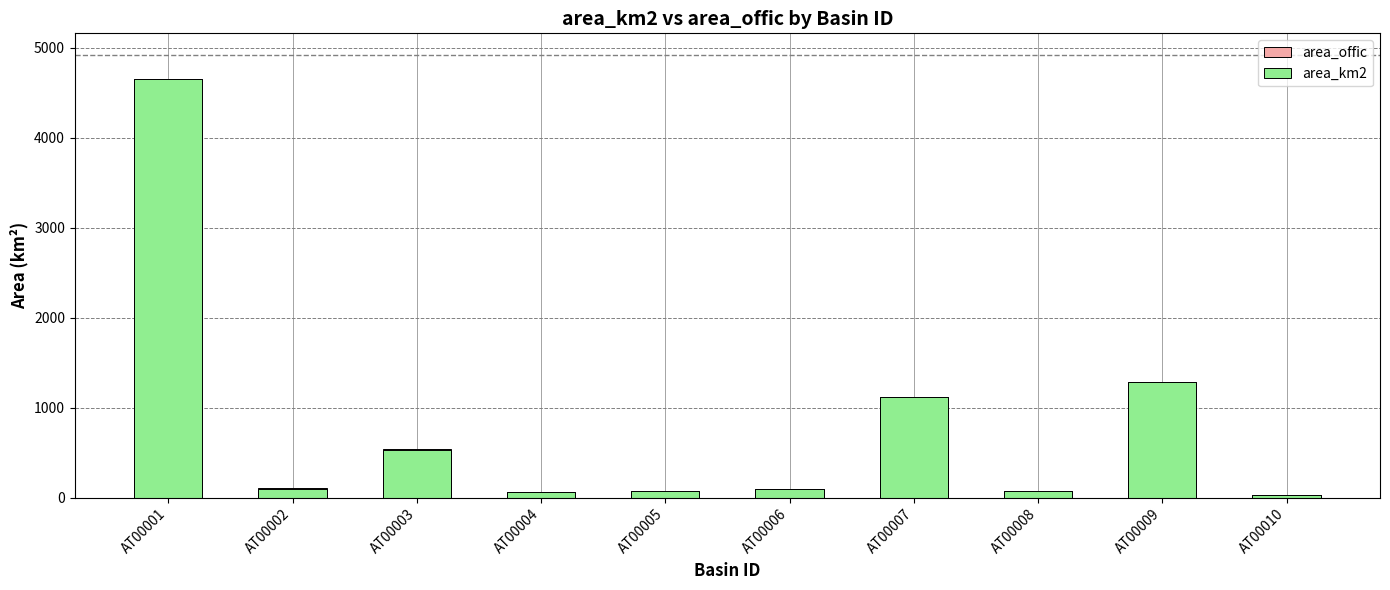

Which has a higher value, AT00004 or AT00007?

AT00007